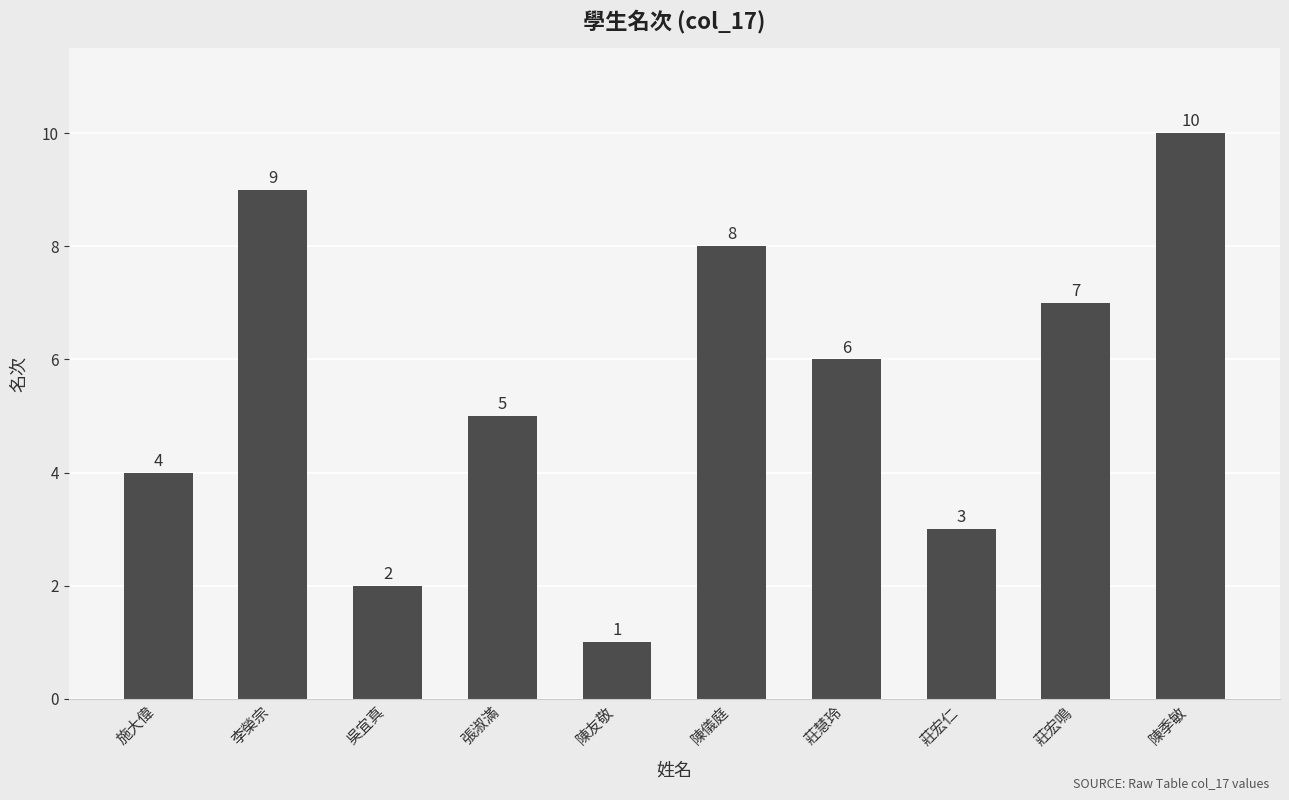

The value at 莊宏鳴 is 10. True or false?

False